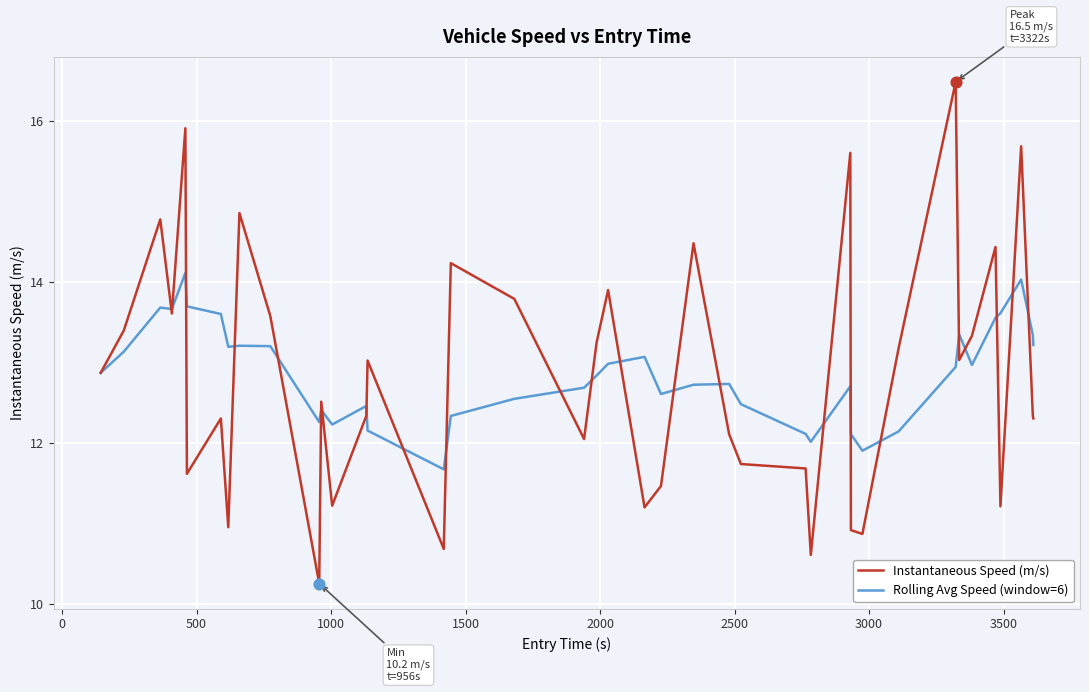

Which series has the widest spread of values?

Instantaneous Speed (m/s)